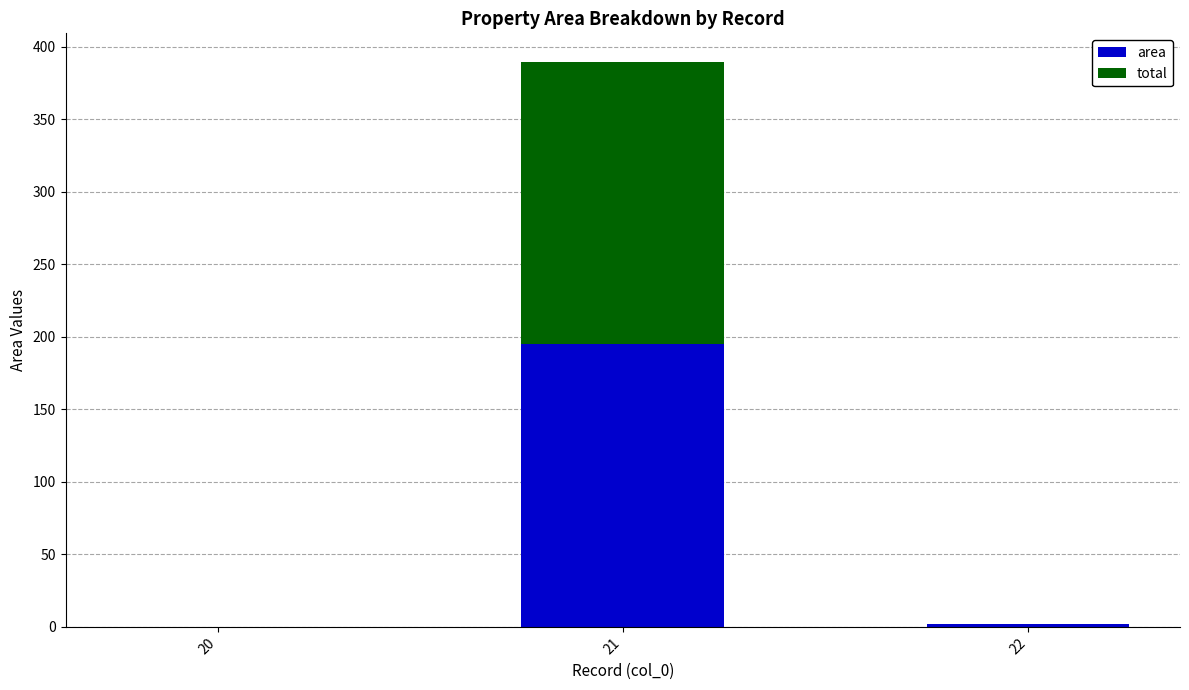

Which category has the highest value in the area series?

21